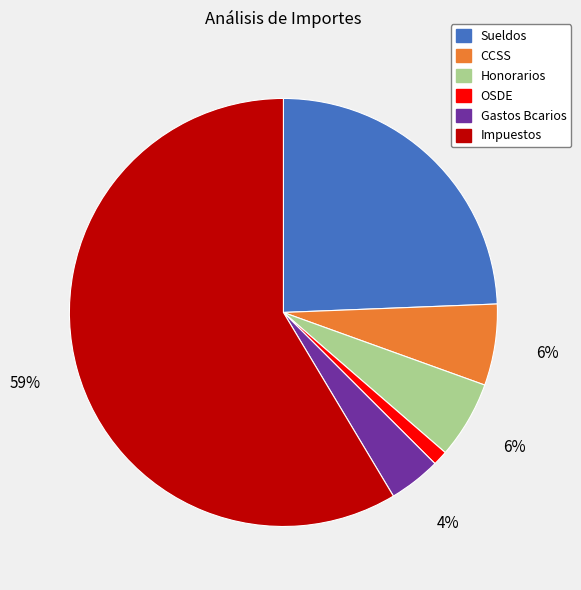

Do CCSS and Sueldos together represent more than half of the pie?

No